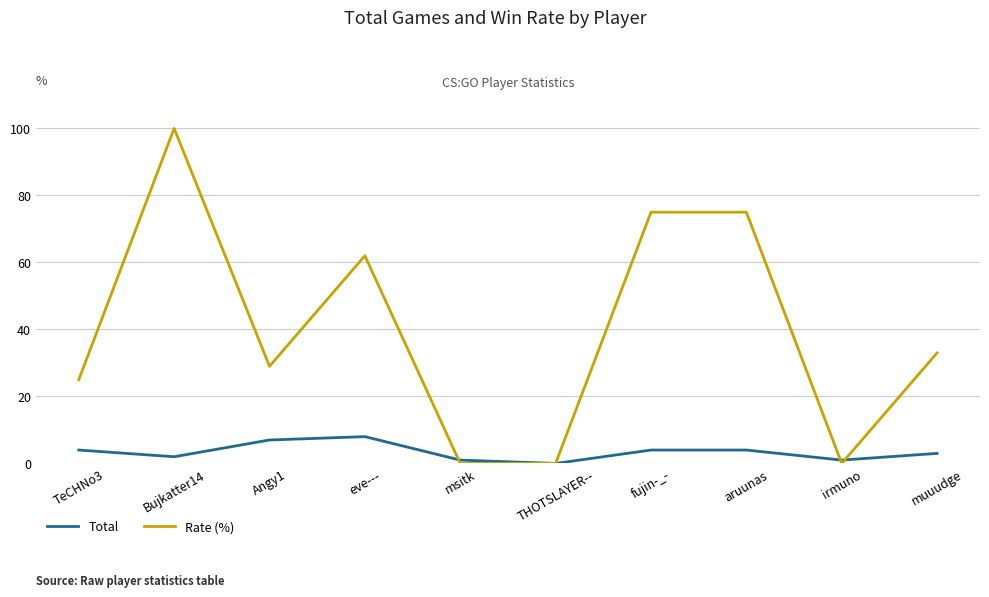

At how many categories does at least one series exceed 78?

1